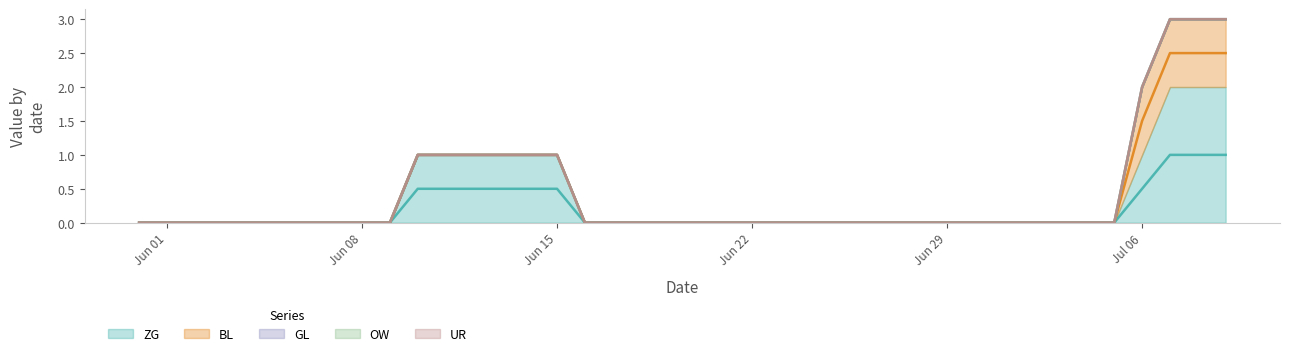

What are all the series names shown in the legend?

ZG, BL, GL, OW, UR